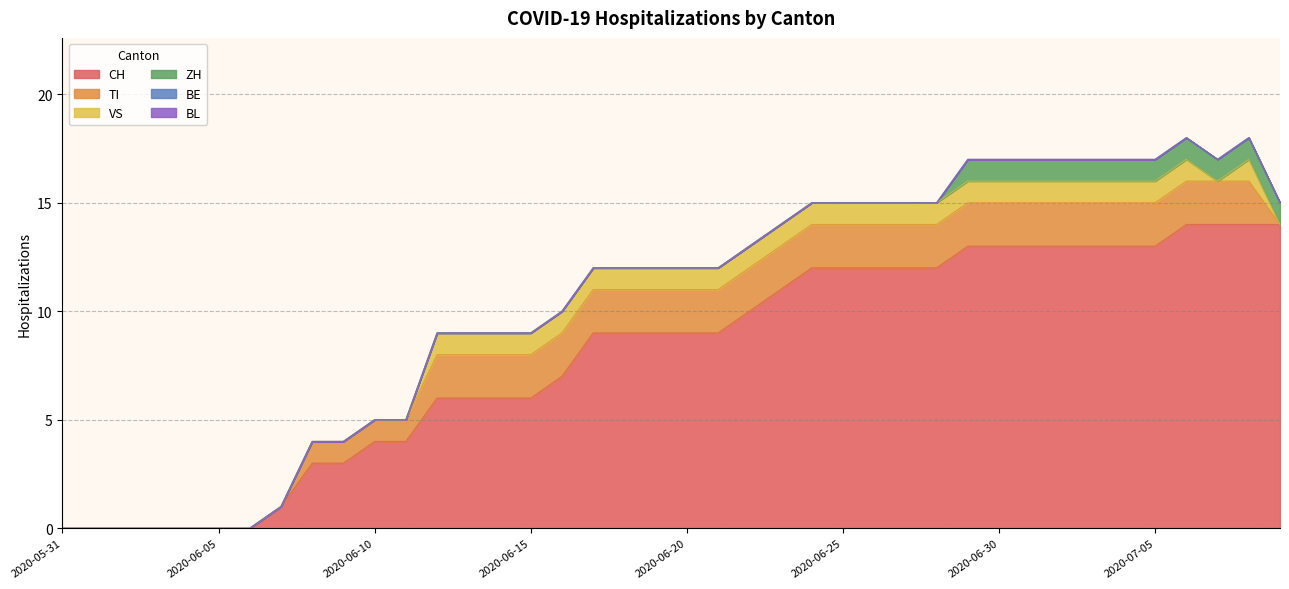

At which category does VS reach its first local peak?

2020-07-08